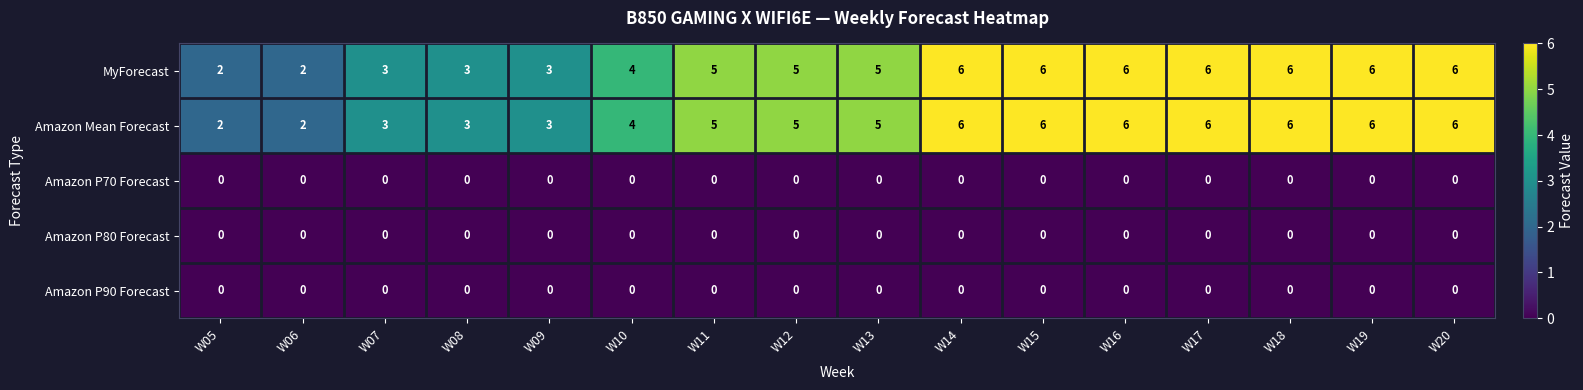

How many categories are shown in the chart?

16